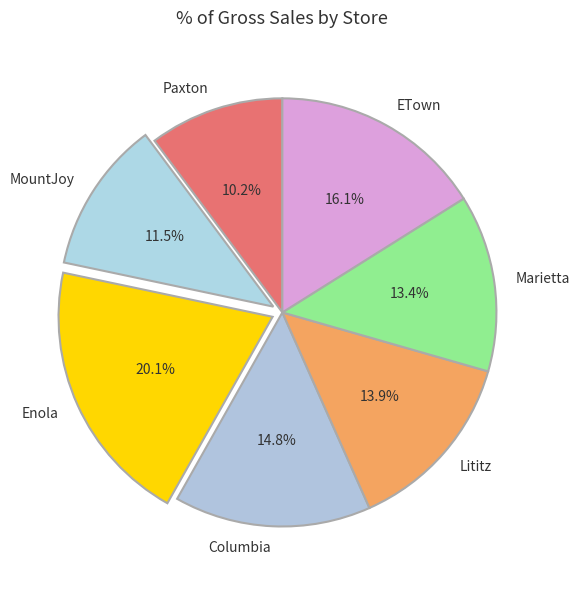

Is there a majority slice in this chart?

No